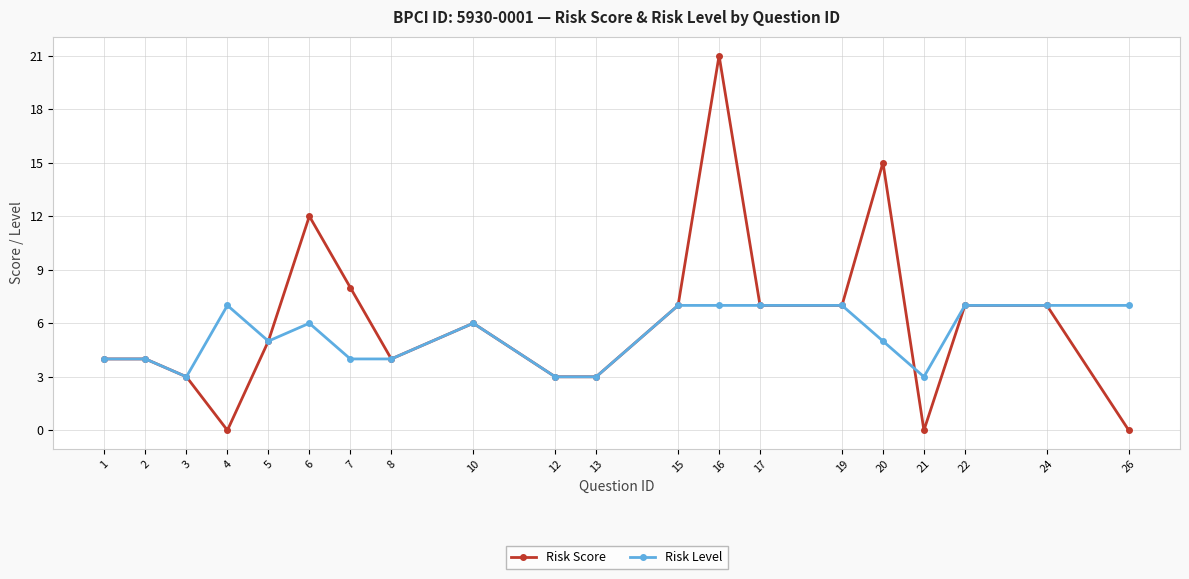

Which series has the largest total across all categories?

Risk Score